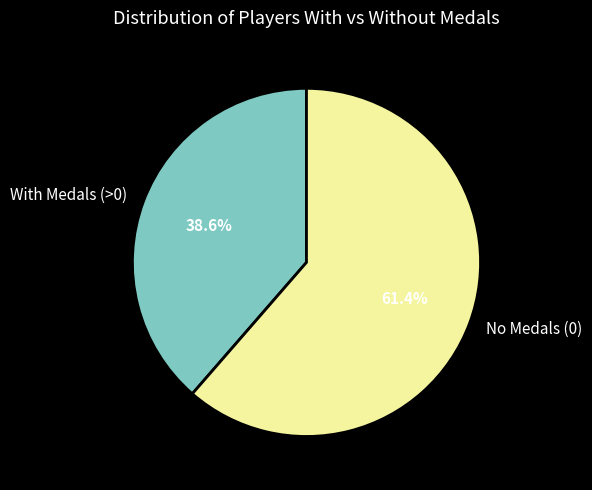

What is the majority slice?

No Medals (0)